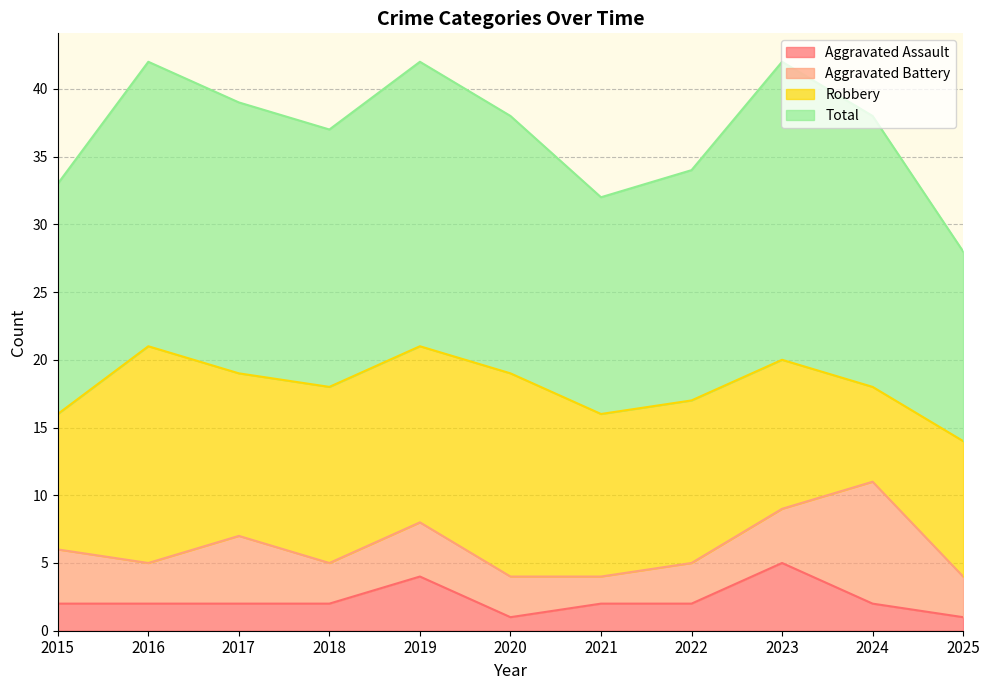

True or false: Aggravated Assault and Total intersect in this chart.

False